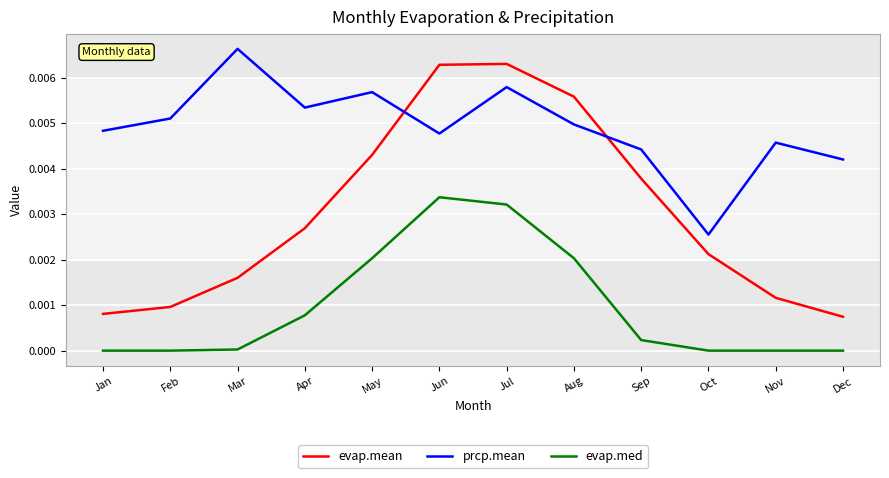

At which label does evap.med reach its peak?

Jun